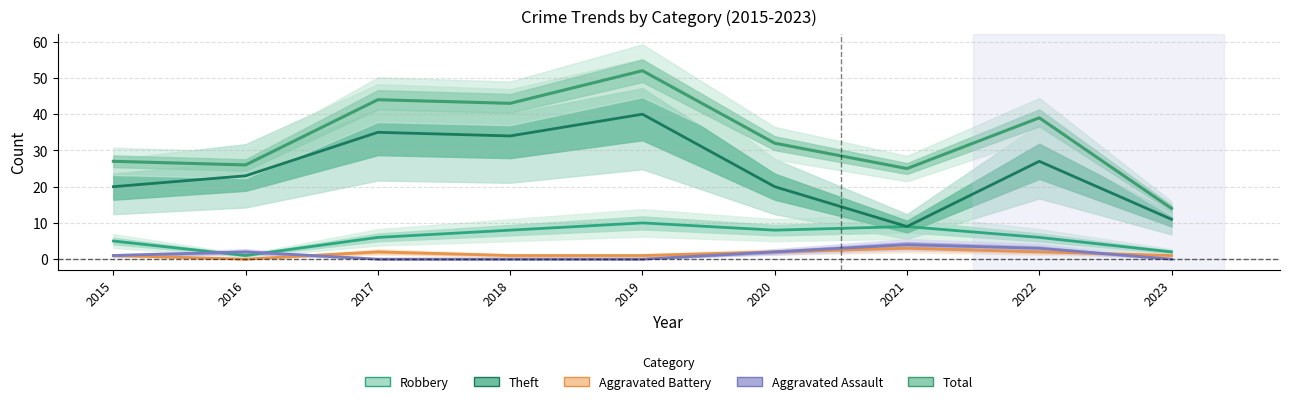

Rank the categories by Total value from highest to lowest.

2019, 2017, 2018, 2022, 2020, 2015, 2016, 2021, 2023